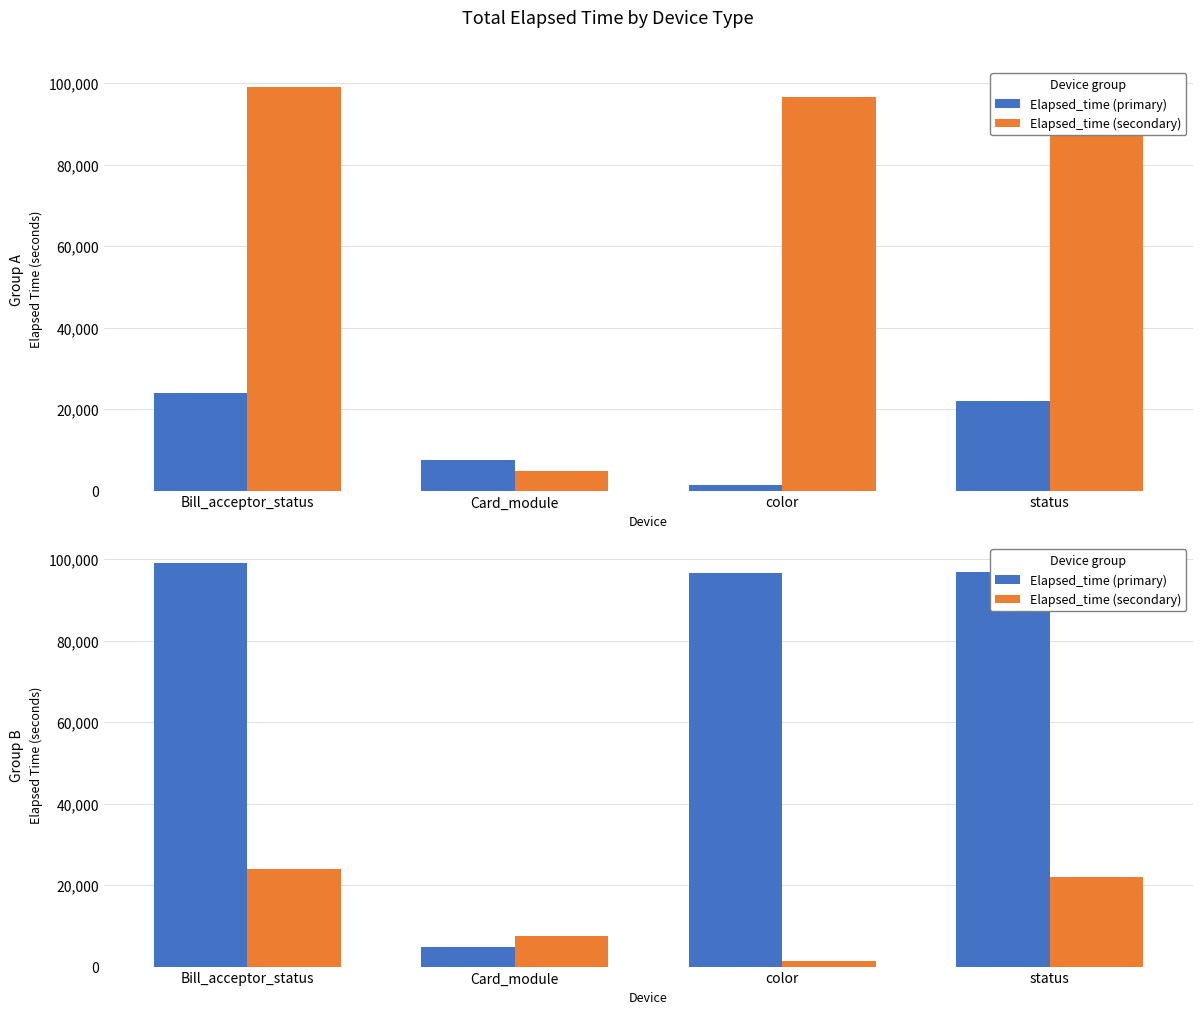

What is the sum of the Elapsed_time (secondary) values at Bill_acceptor_status and color?

25342